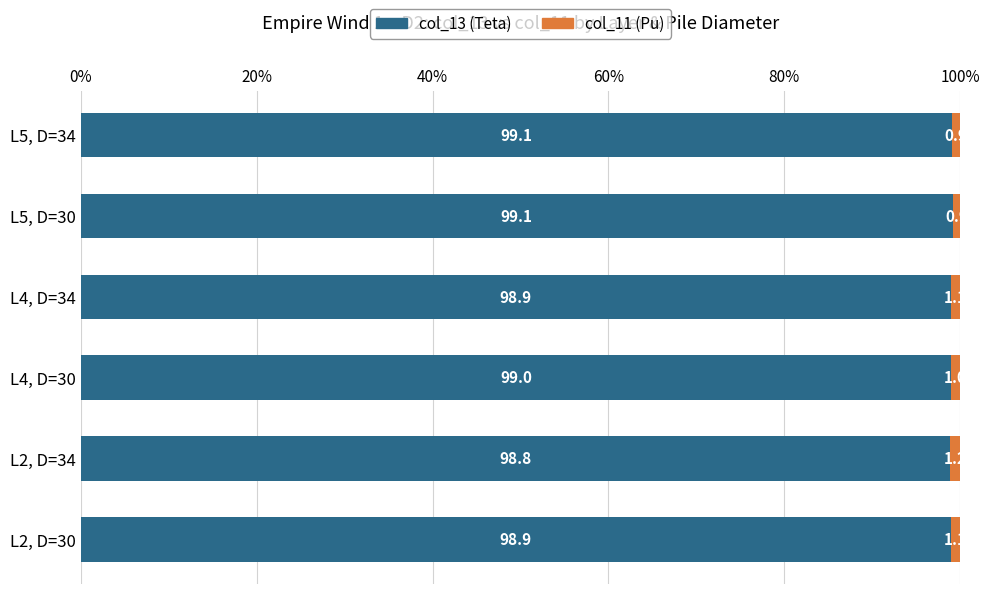

What value does the col_13 (Teta) series have at L4, D=34?

98.9